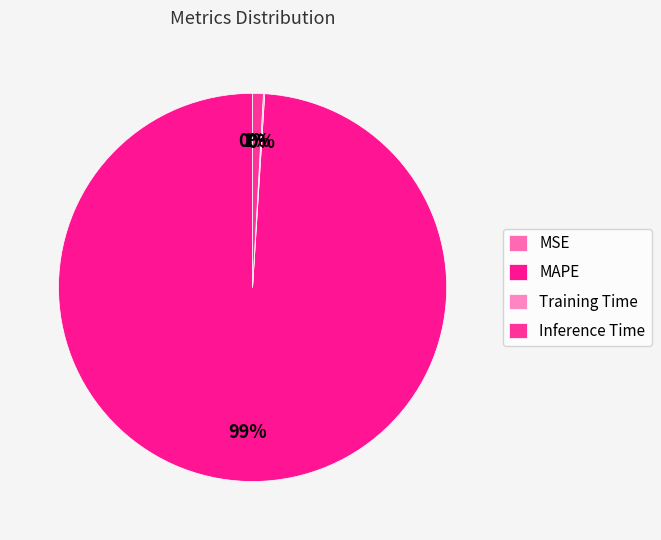

True or false: MAPE accounts for 99% of the total.

True